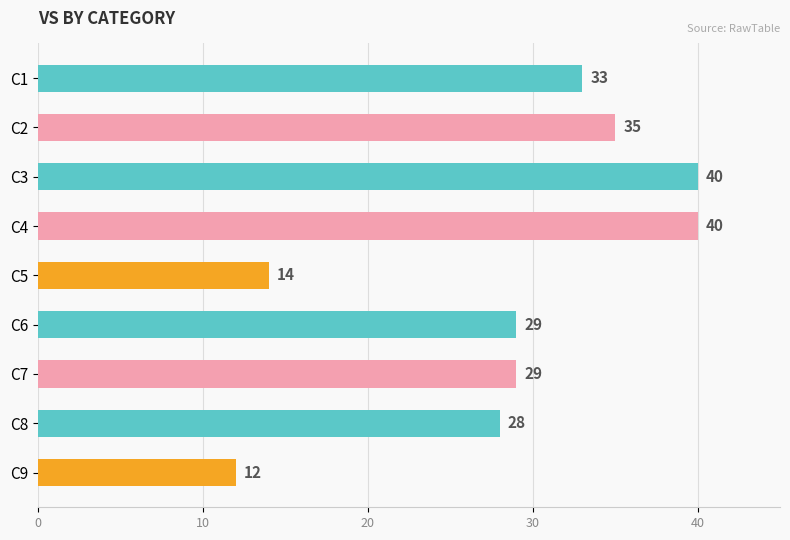

Reading top to bottom, list all the values displayed in this chart.

33	35	40	40	14	29	29	28	12